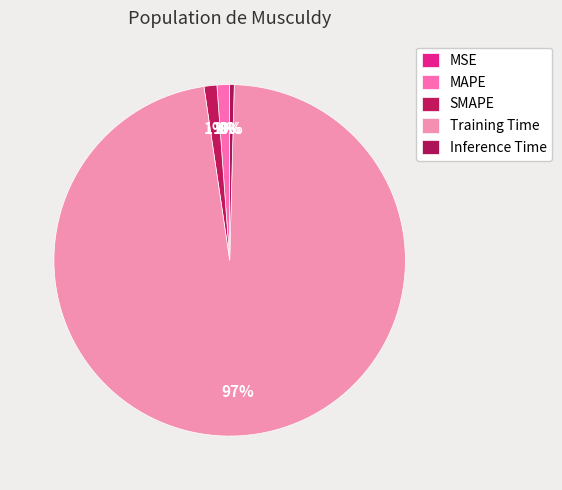

Rank the categories by value from highest to lowest.

Training Time, SMAPE, MAPE, Inference Time, MSE